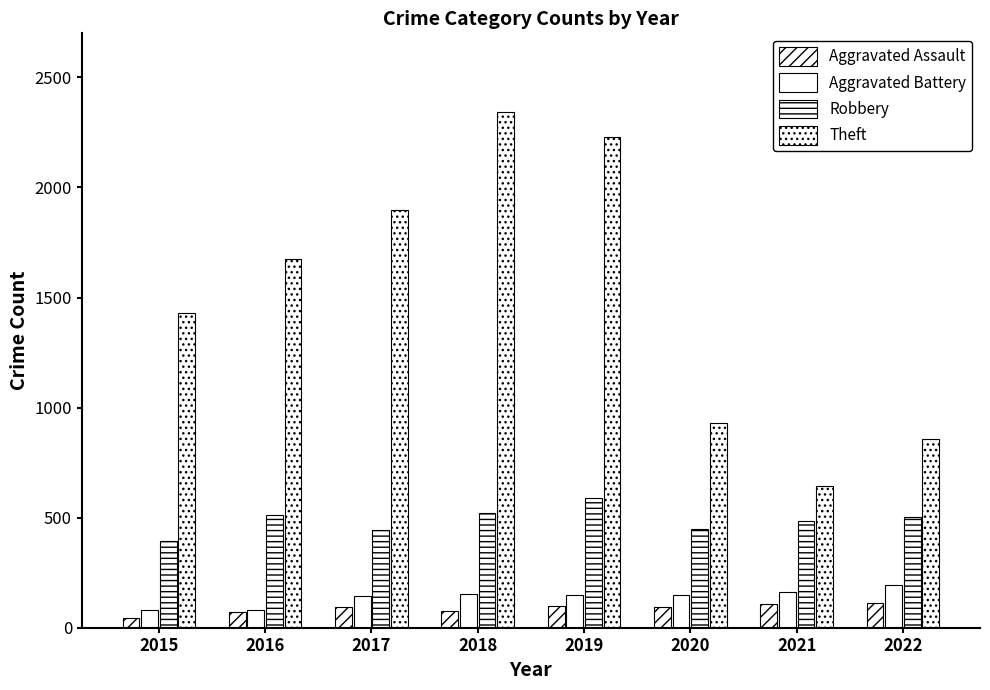

At which label is Robbery closest to 493?

2022